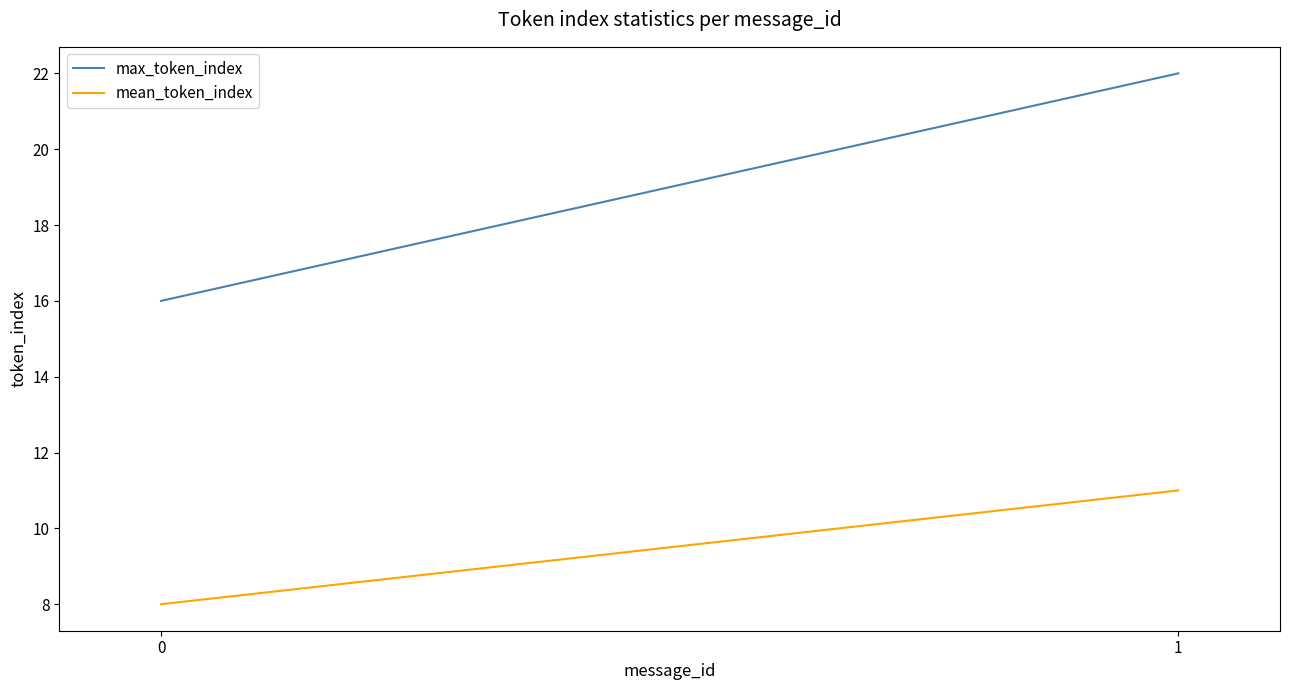

Is the value of mean_token_index at 1 greater than the value of max_token_index at 0?

No